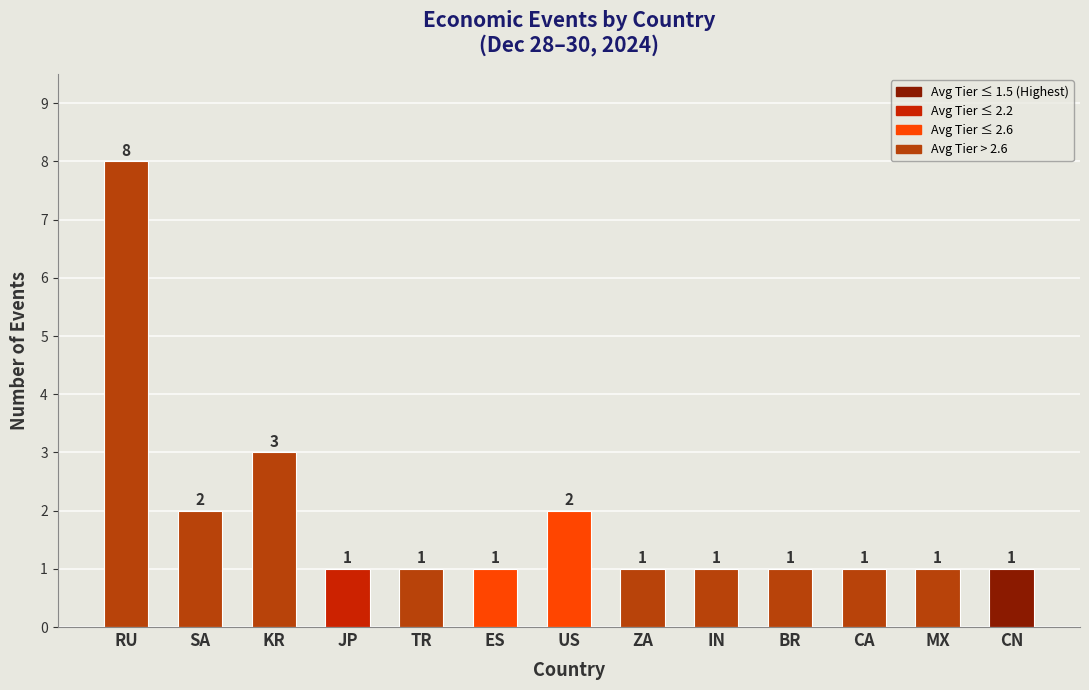

What is the change in value from RU to KR?

-5